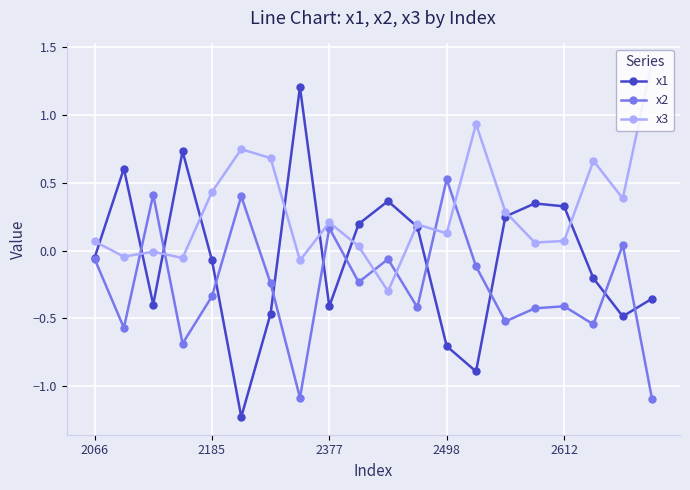

Which series has the largest range (max minus min)?

x1